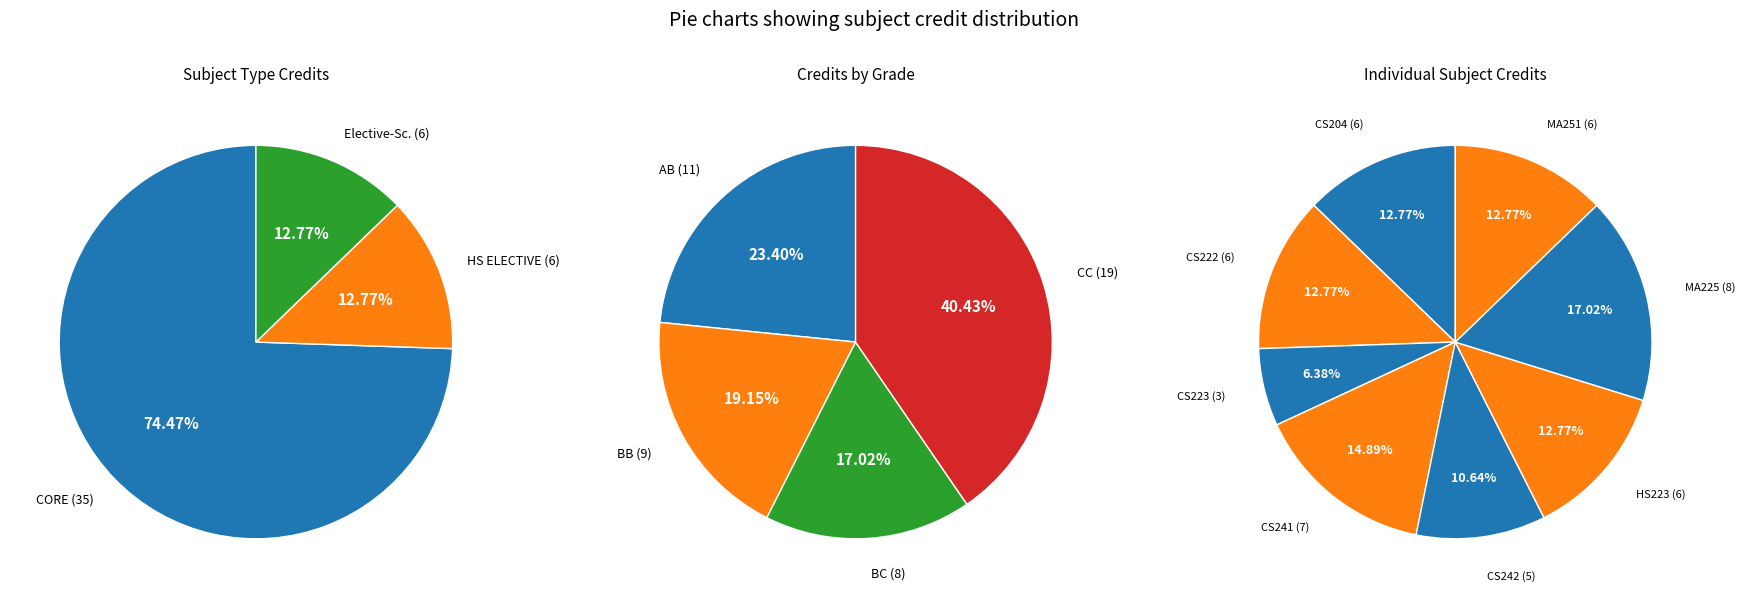

True or false: CS204 Algorithms accounts for 13% of the total.

True